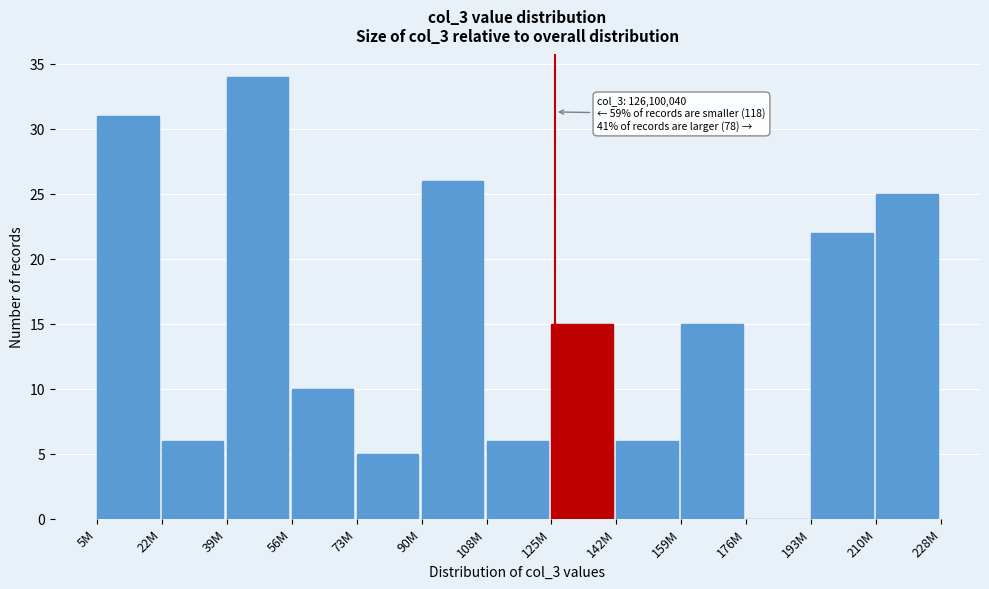

Reading left to right, list all the values displayed in this chart.

5M=31	22M=6	39M=34	56M=10	73M=5	90M=26	108M=6	125M=15	142M=6	159M=15	176M=0	193M=22	210M=25